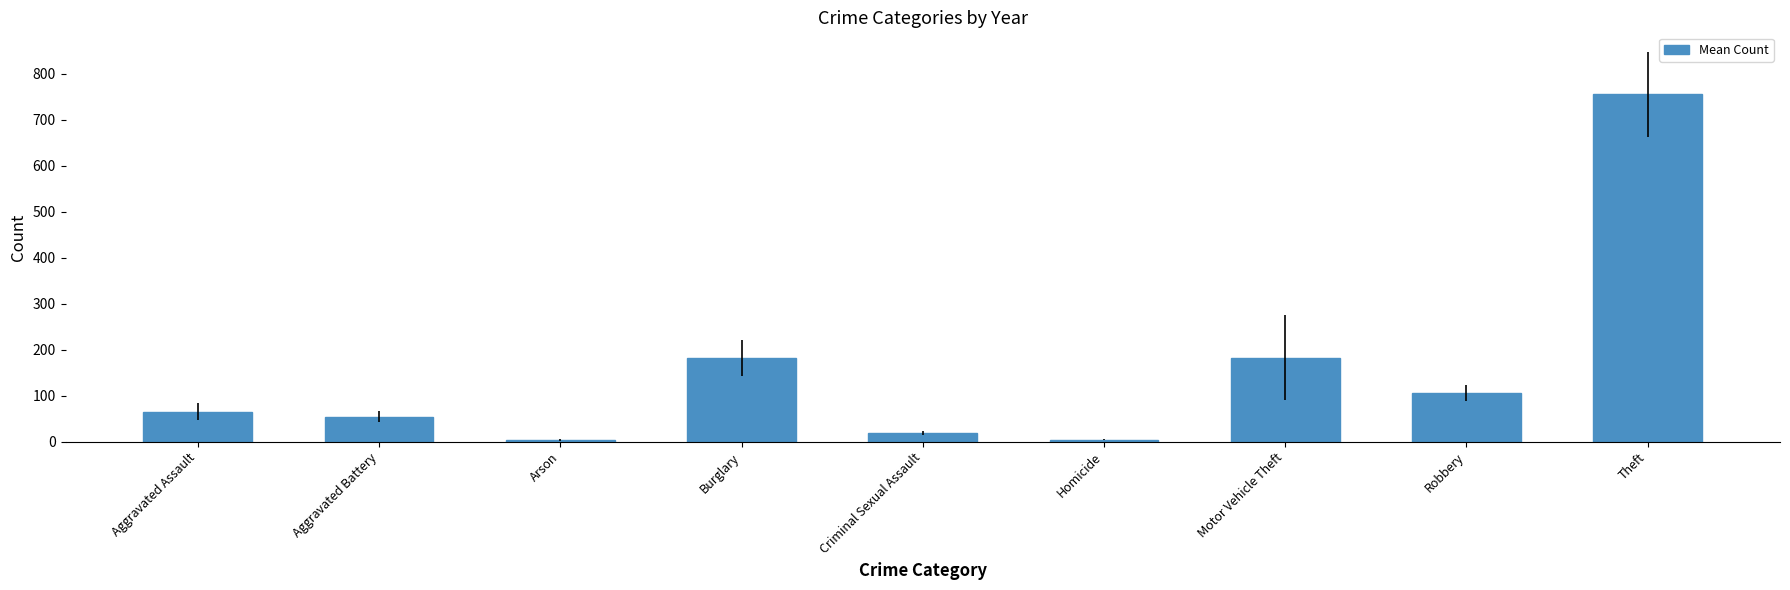

How many categories are shown in the chart?

9